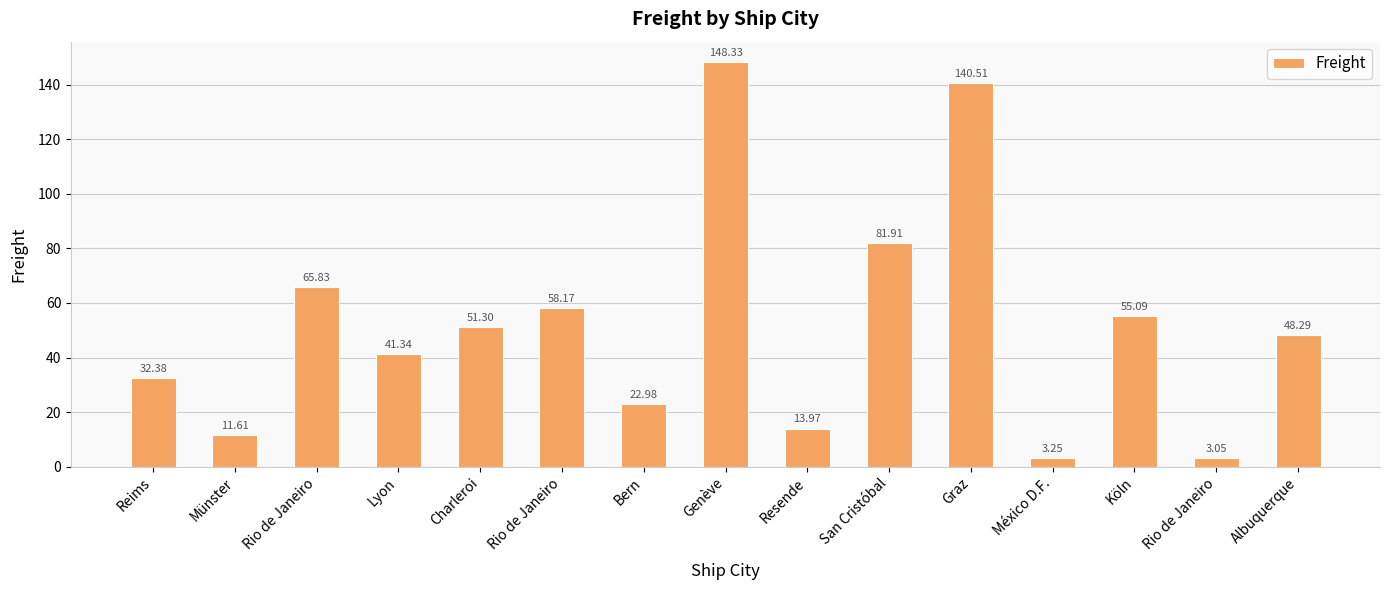

List the labels in order of value, largest first.

Genève, Graz, San Cristóbal, Rio de Janeiro, Rio de Janeiro, Köln, Charleroi, Albuquerque, Lyon, Reims, Bern, Resende, Münster, México D.F., Rio de Janeiro